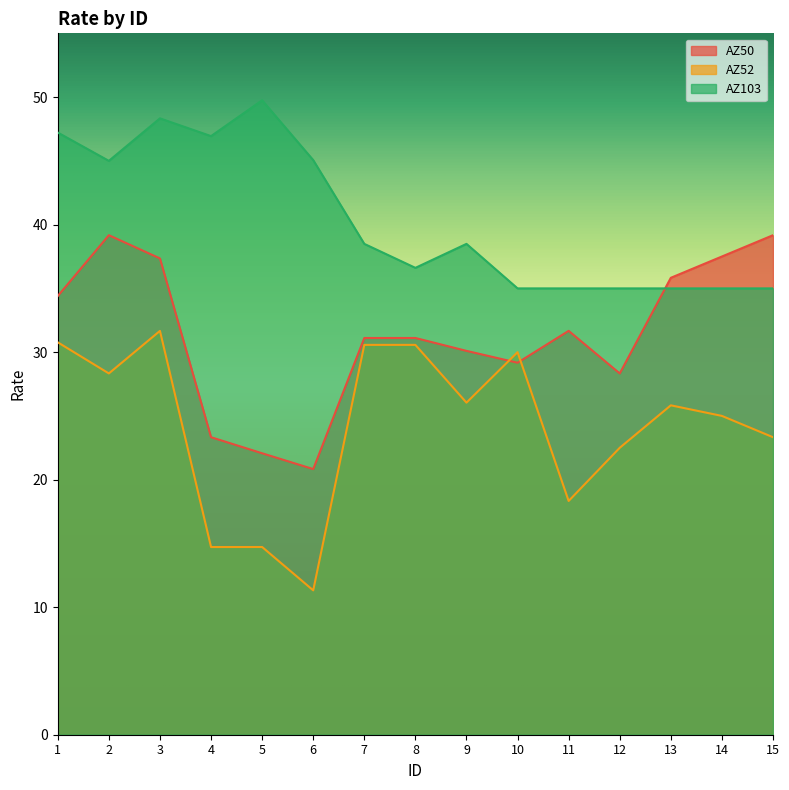

How many lines are shown in the chart?

3